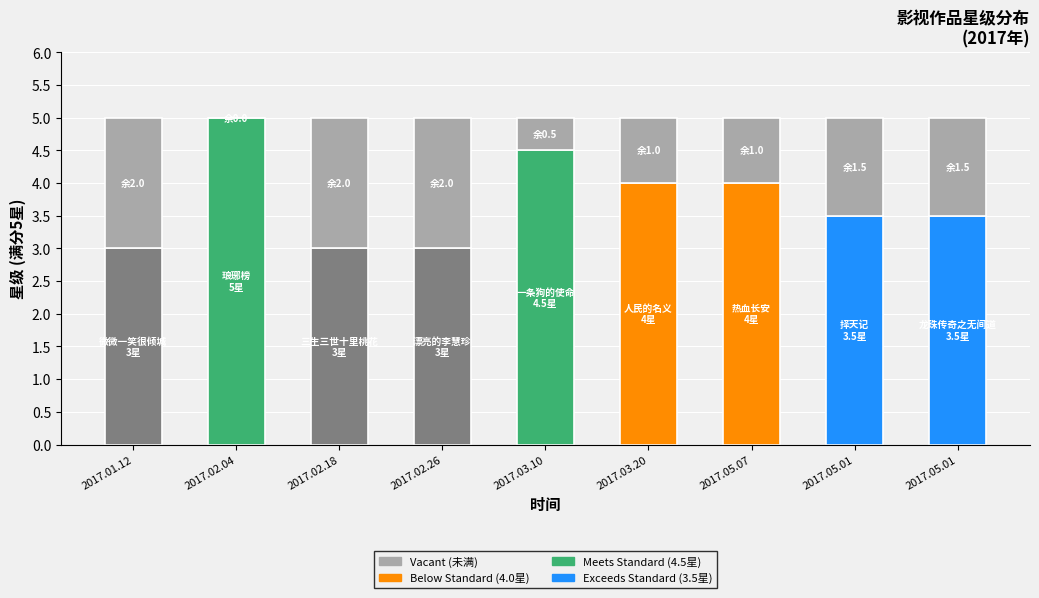

Count the number of data series in this chart.

2